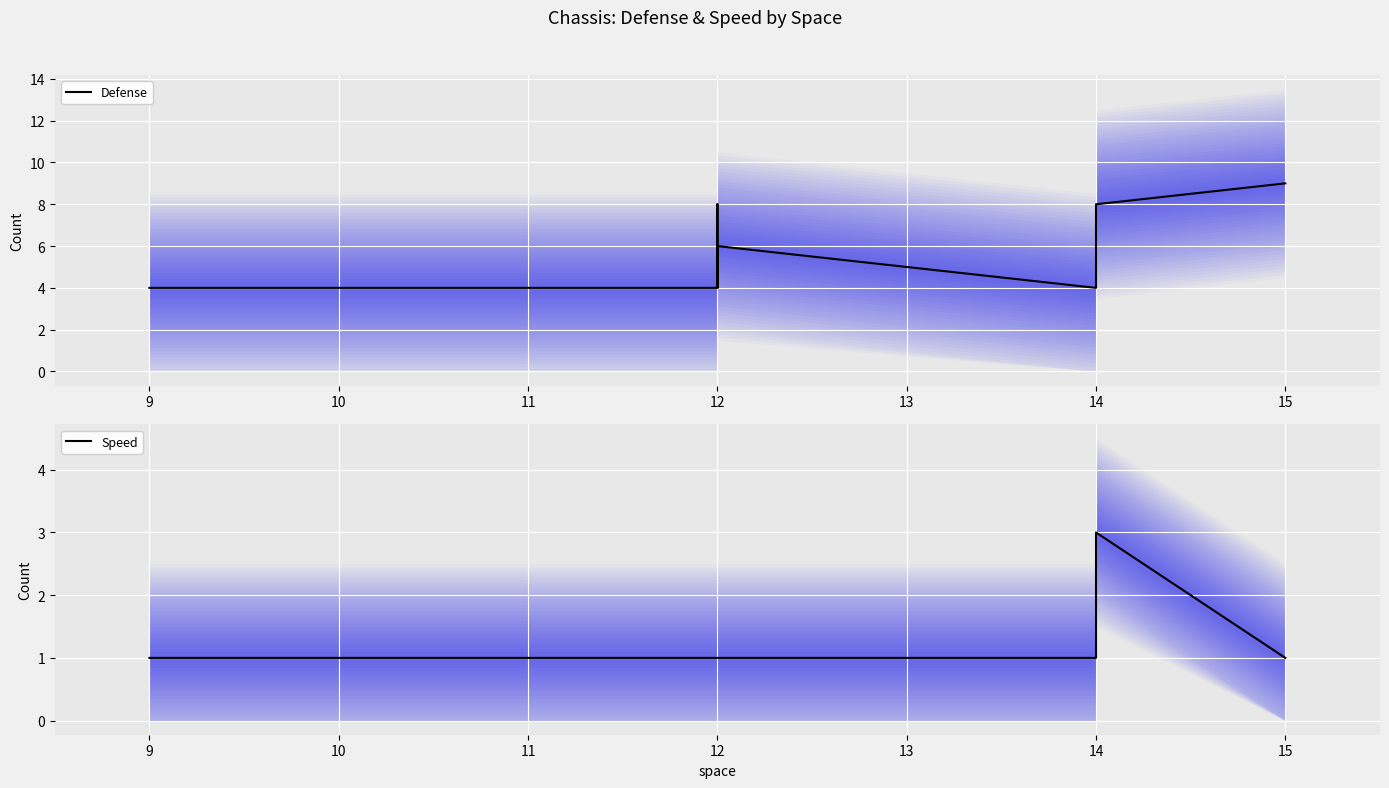

Reading left to right, list all the values displayed in this chart.

Defense: 4	4	8	4	6	4	6	6	8	8	9
Speed: 1	1	1	1	1	1	1	1	1	3	1